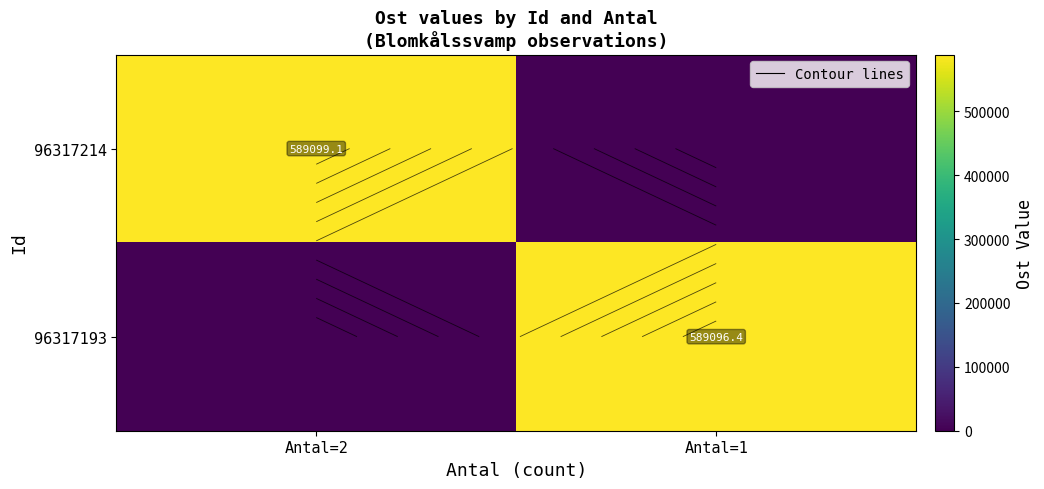

List the labels in order of 96317193 value, largest first.

Antal=1, Antal=2